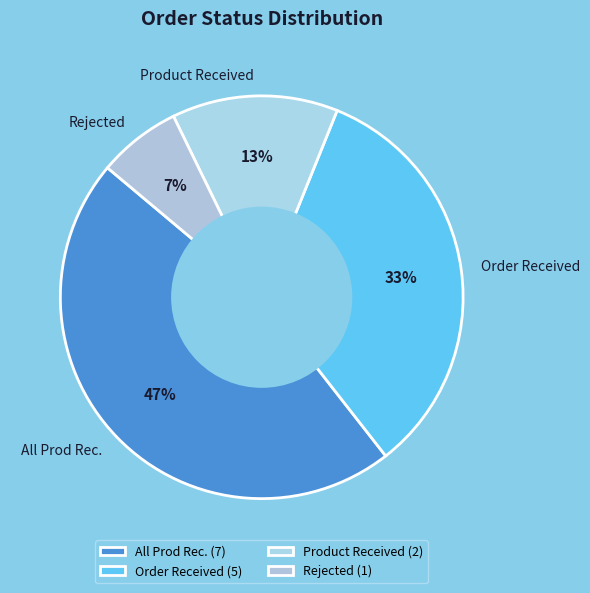

Is Rejected the majority of the pie?

No